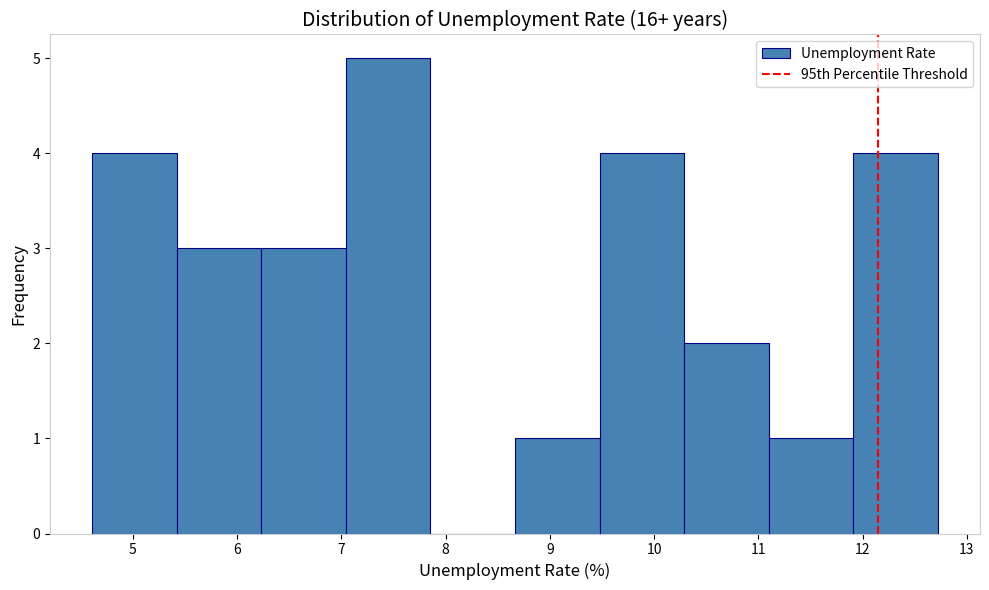

What is the height of the bar covering 11.9 to 12.7 on the x-axis? Neither the bar edges nor the heights are printed on the chart, so give them approximately, as read against the axes.

4